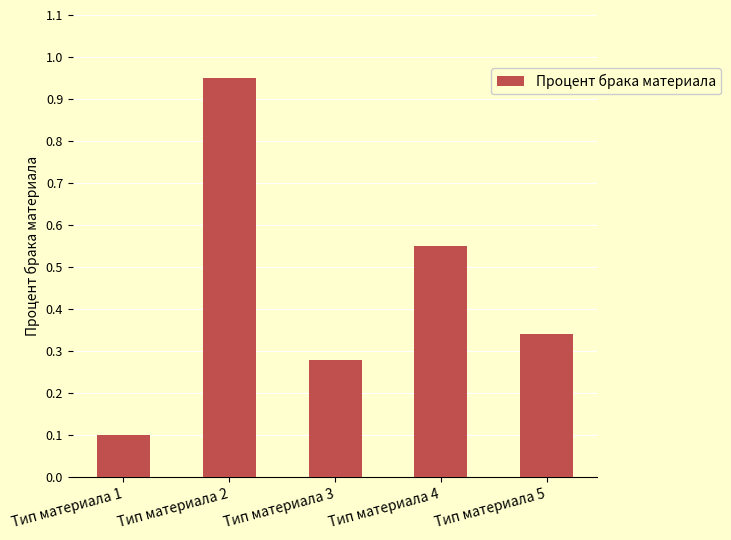

At which category does the chart reach its minimum across all series?

Тип материала 1